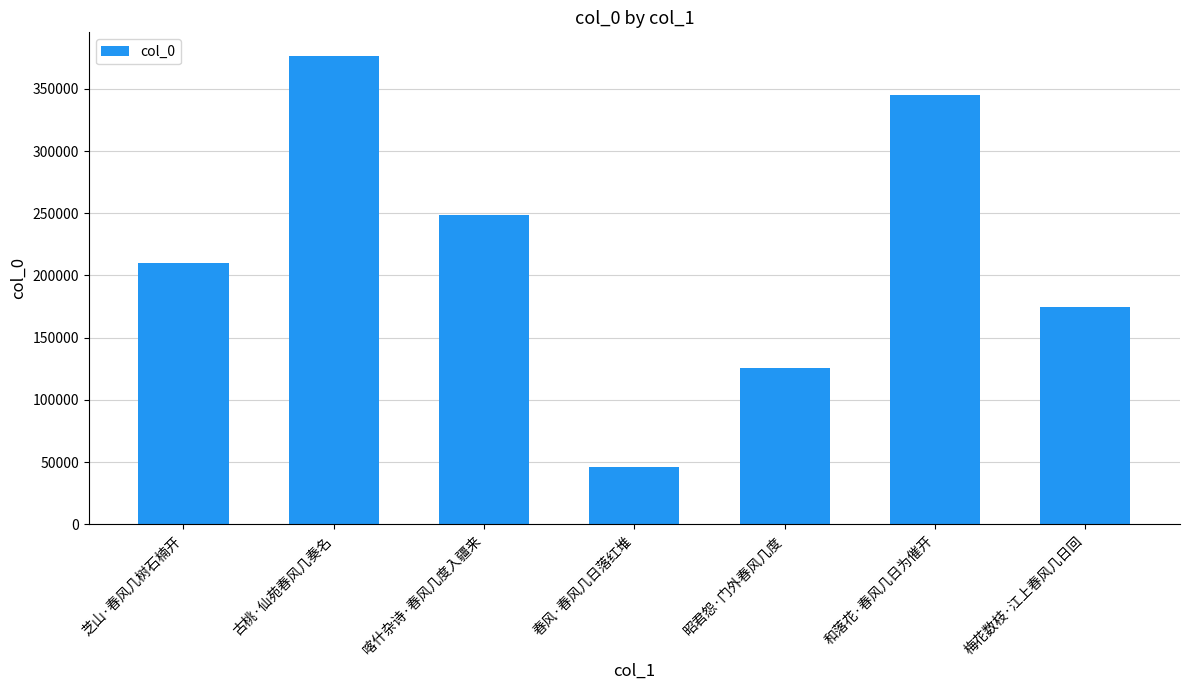

Which category has the lowest value across all series?

春风·春风几日落红堆